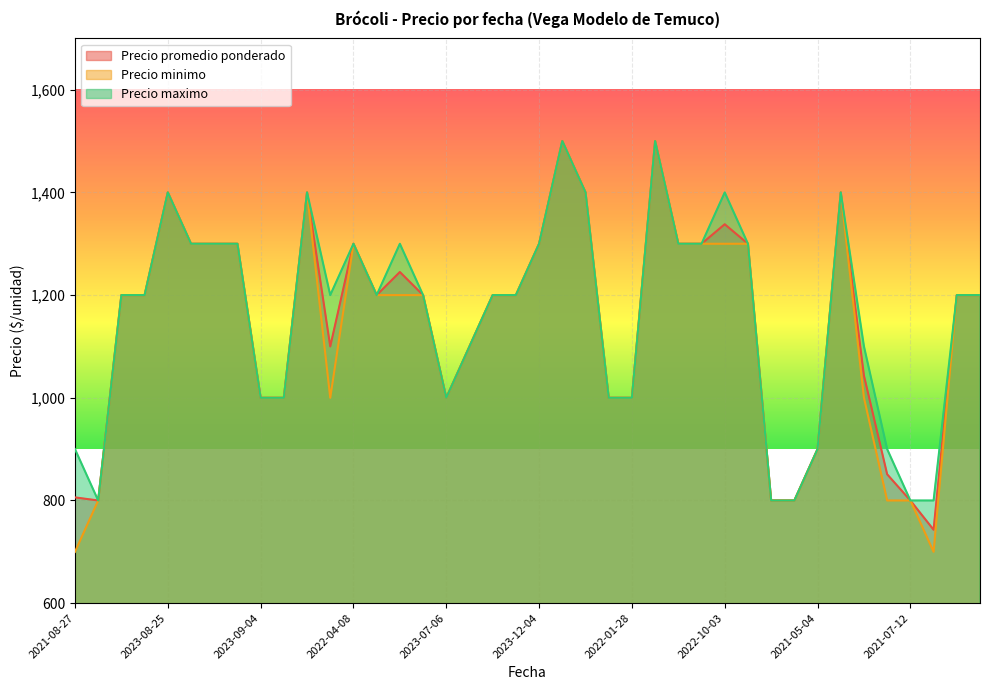

Where does the Precio maximo series first go above 1200?

2023-08-25